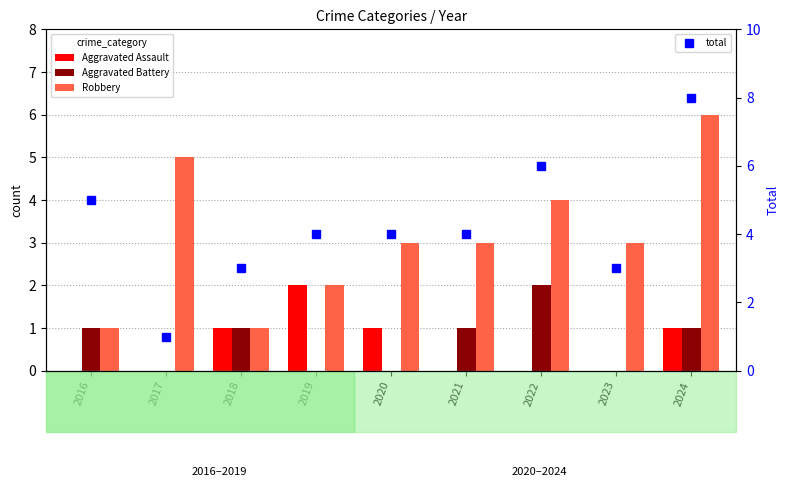

List the labels in order of Robbery value, smallest first.

2016, 2018, 2019, 2020, 2021, 2023, 2022, 2017, 2024